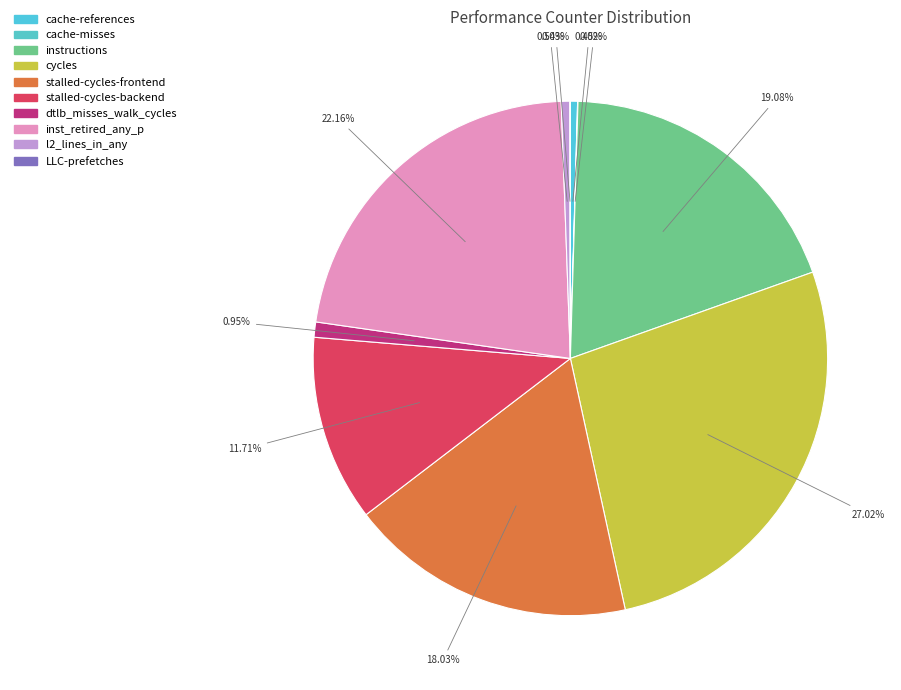

Combined, do stalled-cycles-frontend and inst_retired_any_p account for over 50%?

No